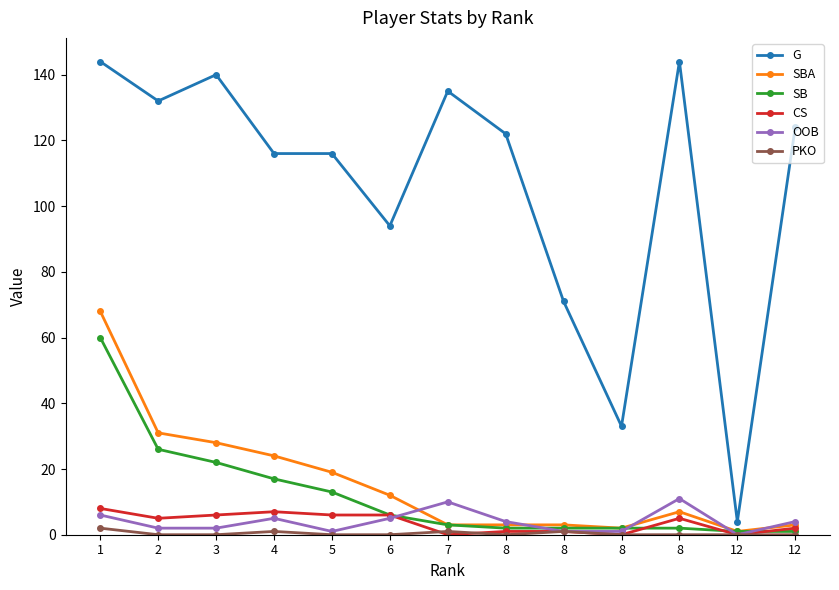

What are all the series names shown in the legend?

G, SBA, SB, CS, OOB, PKO